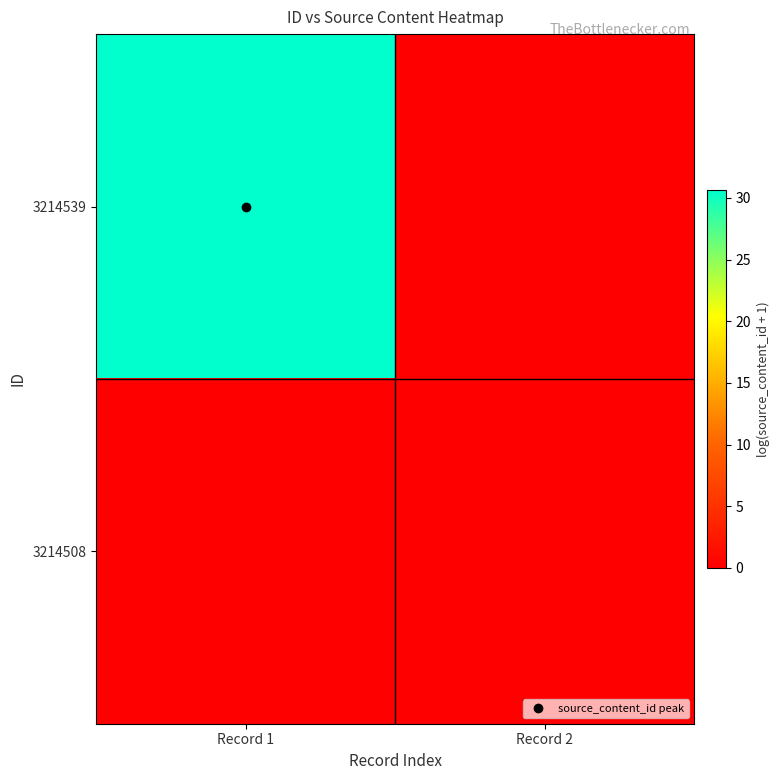

How many series are shown in this chart?

2